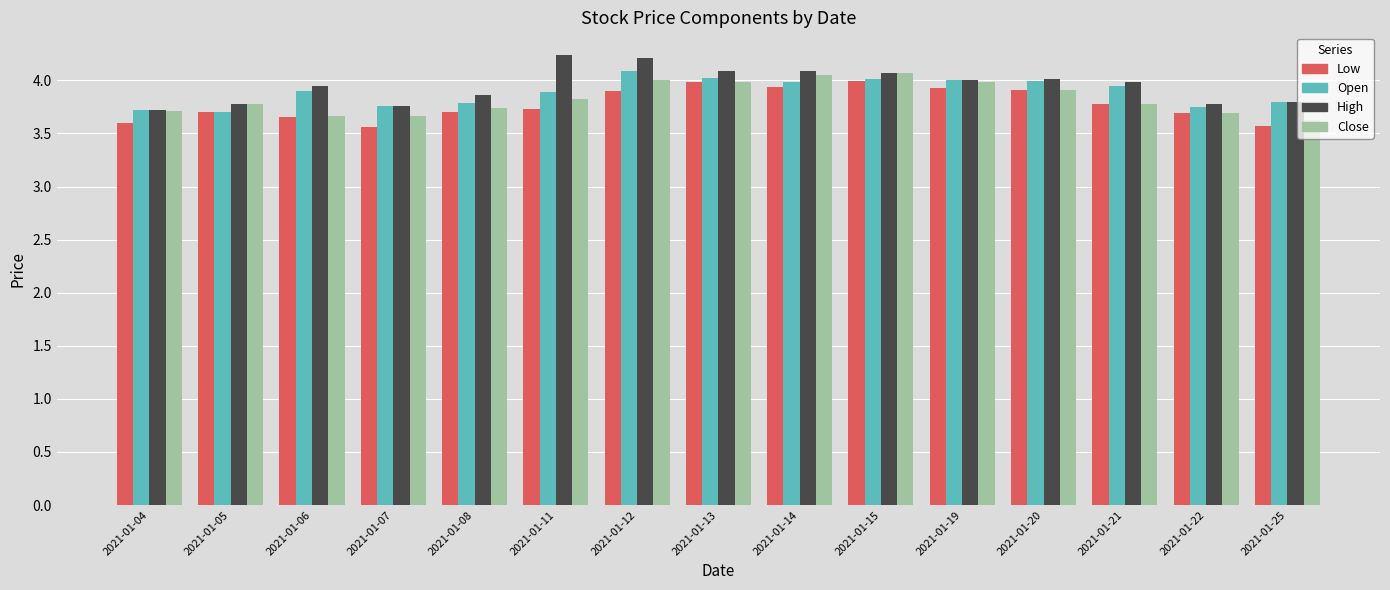

At how many categories does at least one series exceed 3?

15